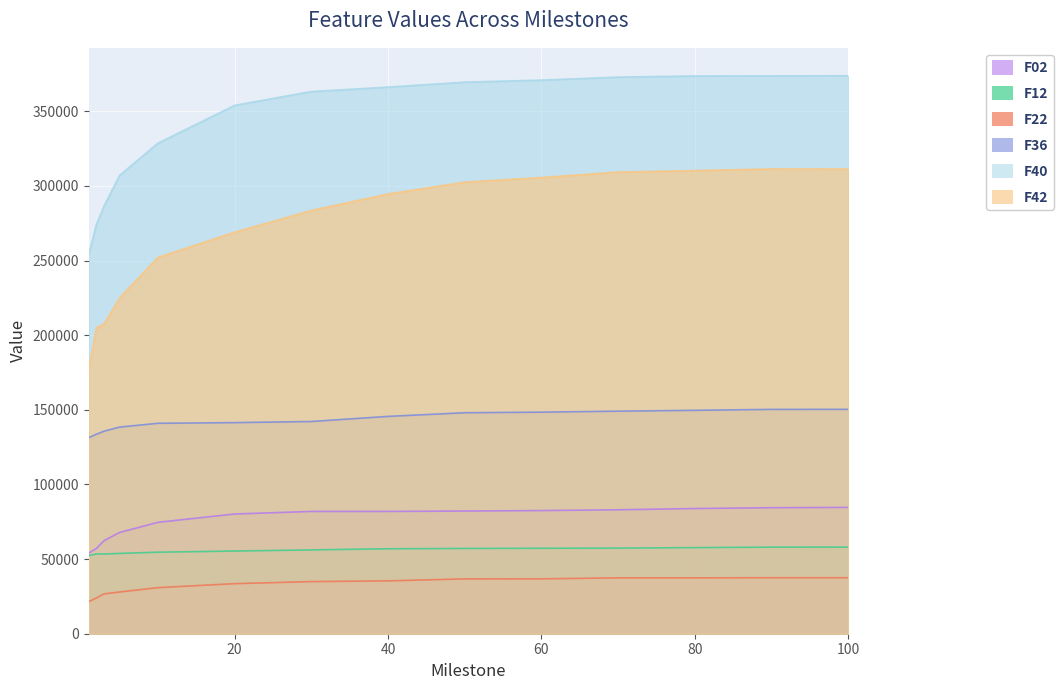

True or false: F02 and F12 cross at least once.

False